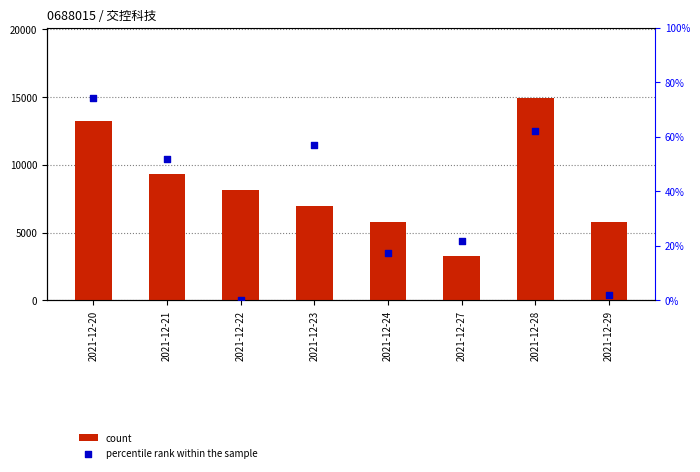

What is the total value across all series at 2021-12-21?

19801.3